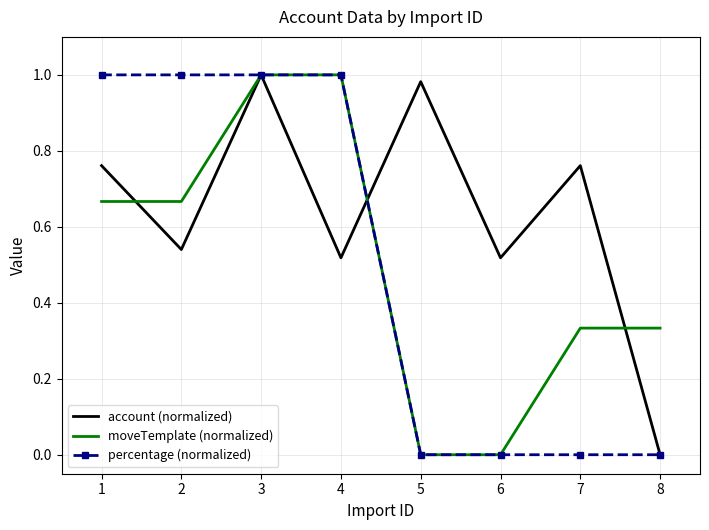

What is the total value across all series at 2?

2.2